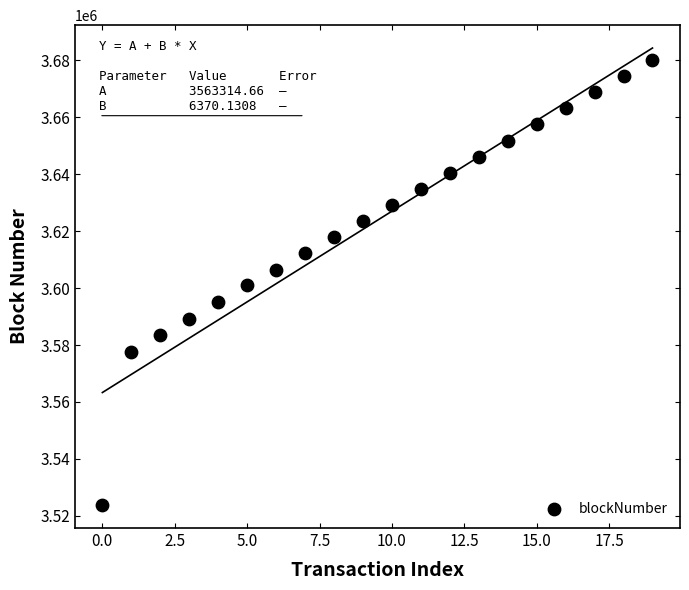

What is the range of Y values (max minus min)?

156368